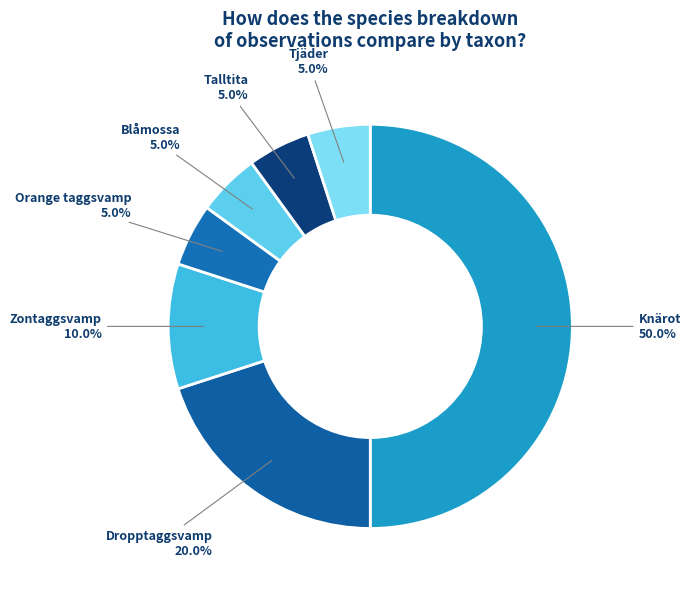

Is there a majority slice in this chart?

No